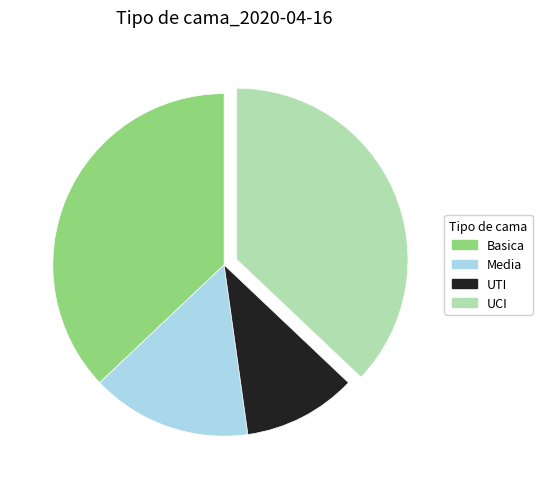

Do Basica and UTI together represent more than half of the pie?

No